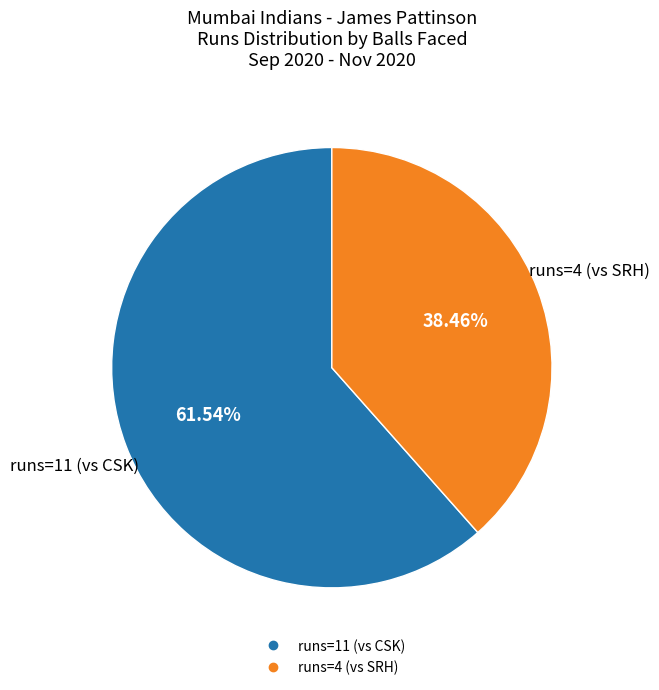

Does any single category account for the majority?

Yes